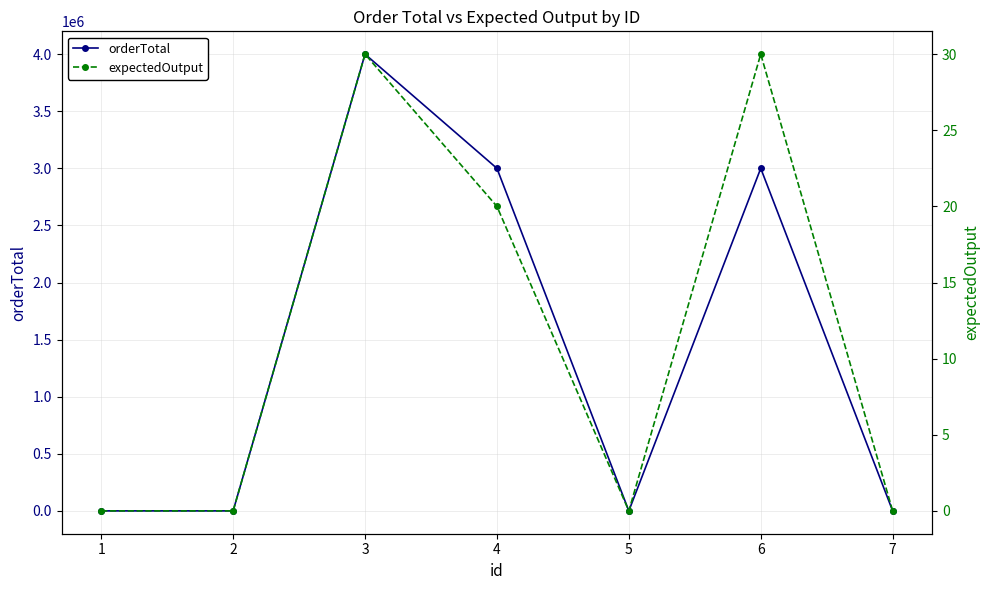

How many values in expectedOutput are above zero?

3